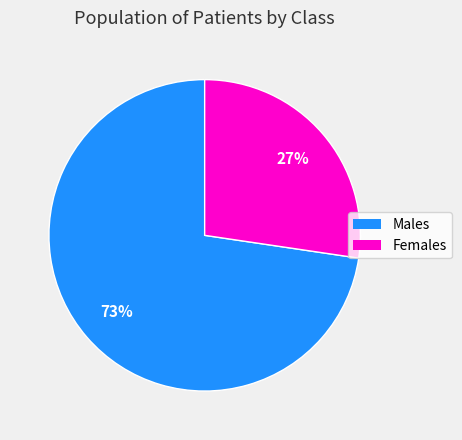

Do Females and Males together represent more than half of the pie?

Yes